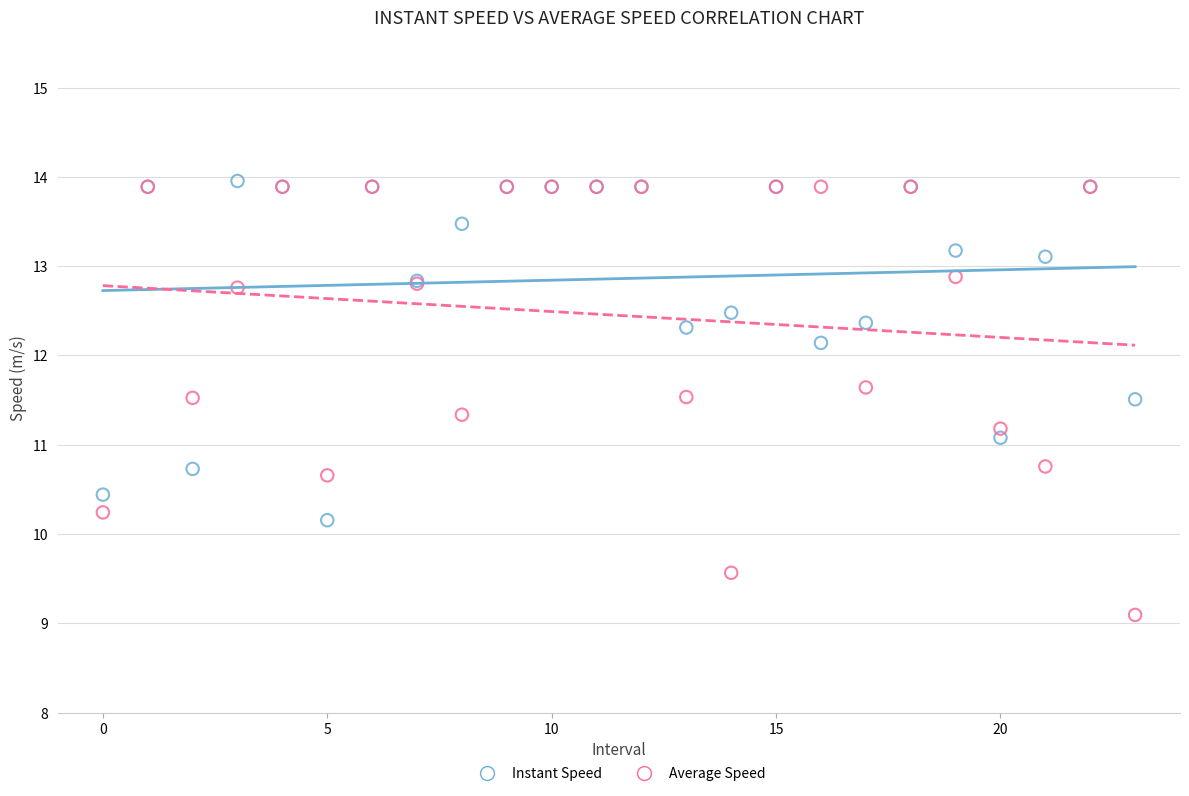

In the Instant Speed series, what Y value is closest to 12?

12.1